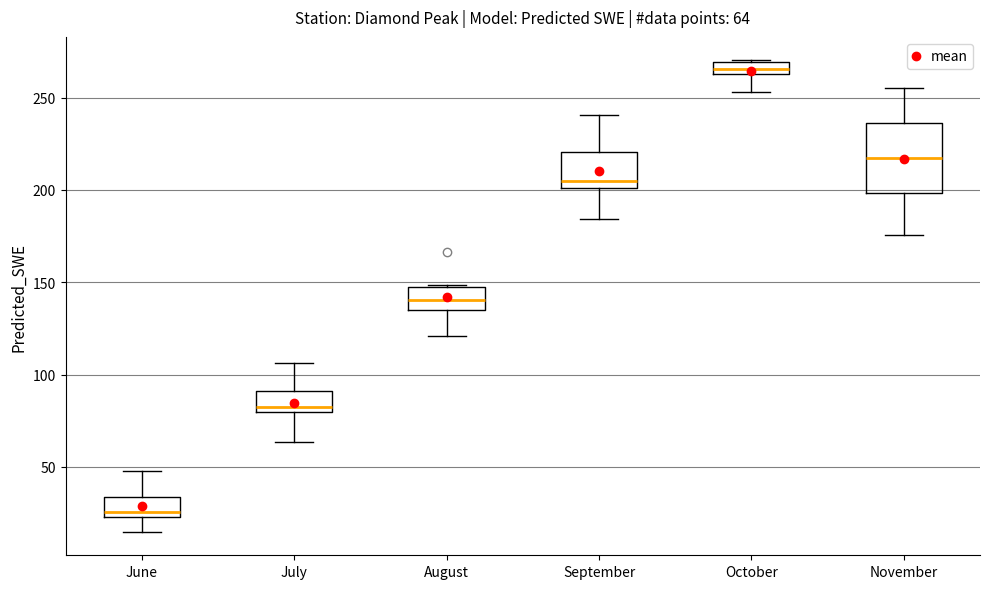

Which box is the tallest, from its lower edge to its upper edge?

November